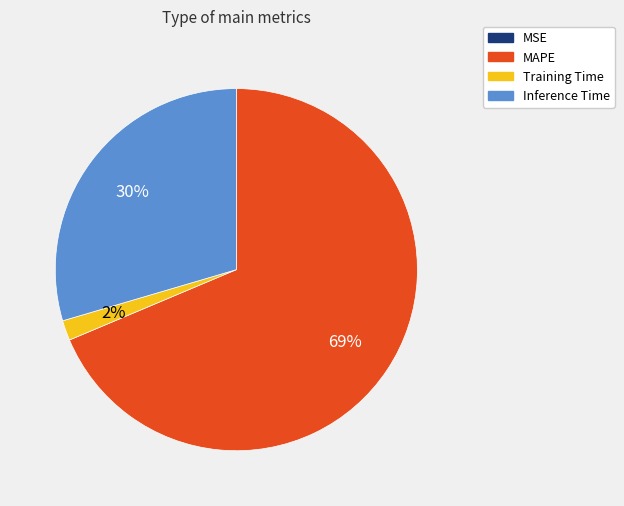

Is the sum of Training Time and Inference Time greater than half?

No